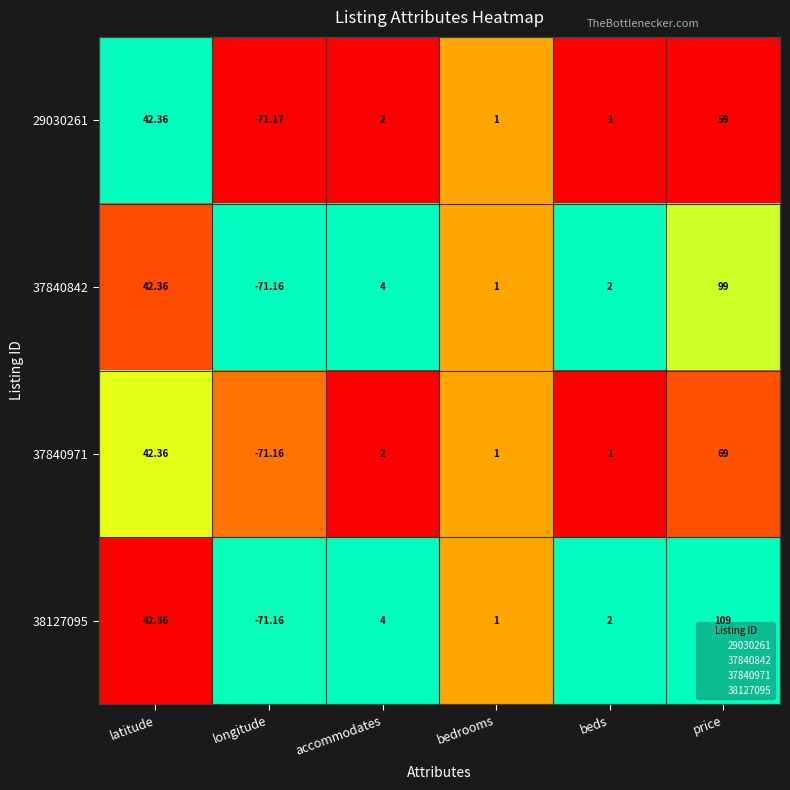

What is the greatest value displayed?

109.0